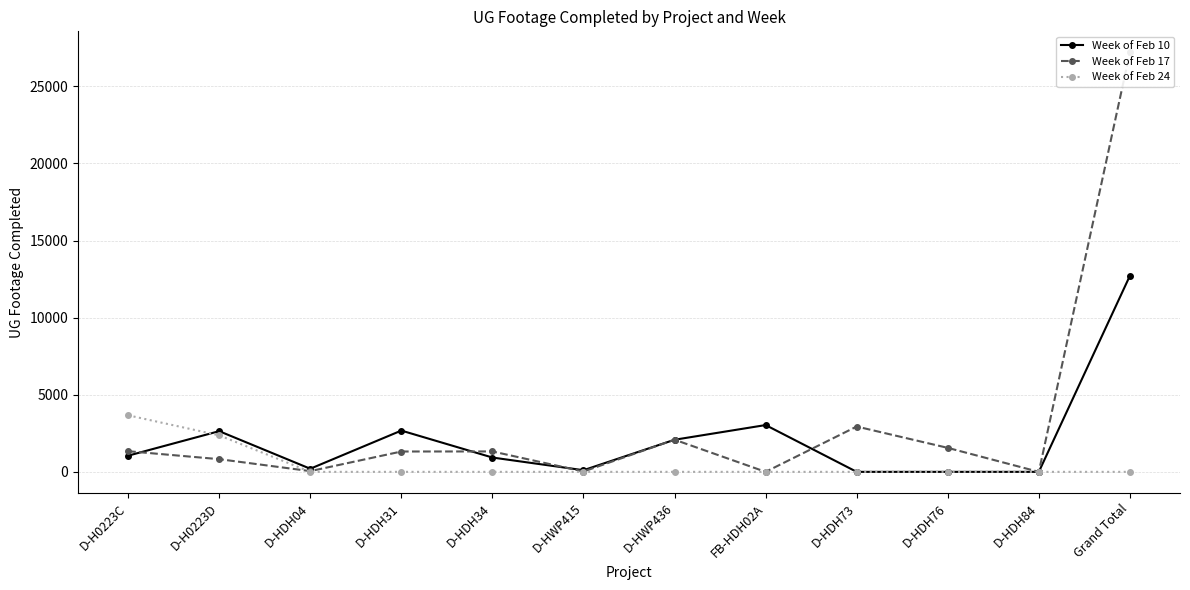

How many lines are shown in the chart?

3